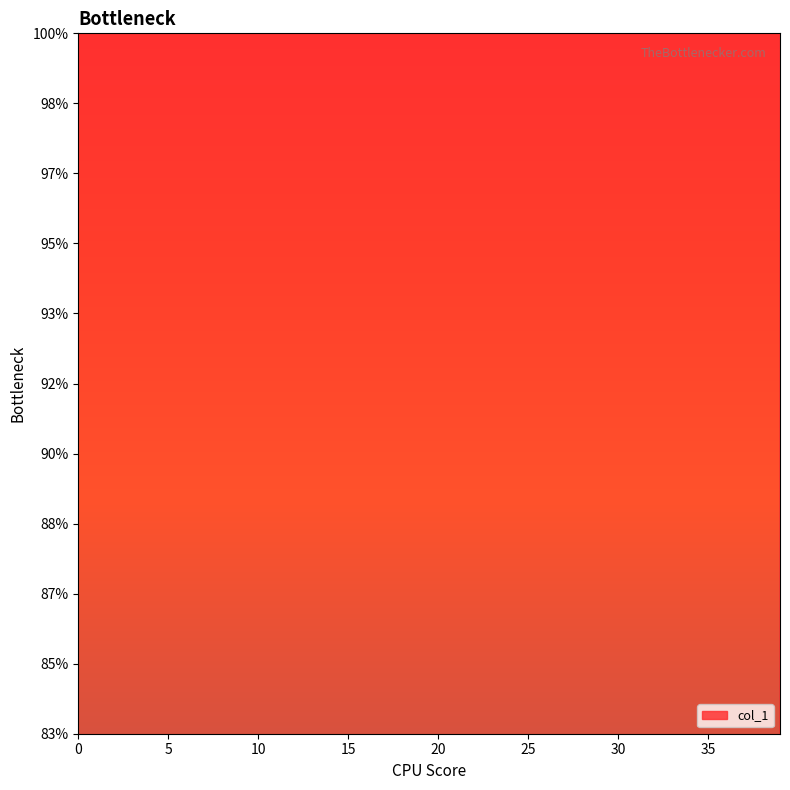

Rank the categories by value from lowest to highest.

32, 34, 33, 14, 24, 18, 13, 23, 12, 11, 15, 22, 30, 35, 29, 10, 16, 21, 17, 20, 5, 31, 8, 25, 28, 19, 39, 4, 6, 3, 7, 36, 26, 38, 37, 27, 9, 2, 0, 1